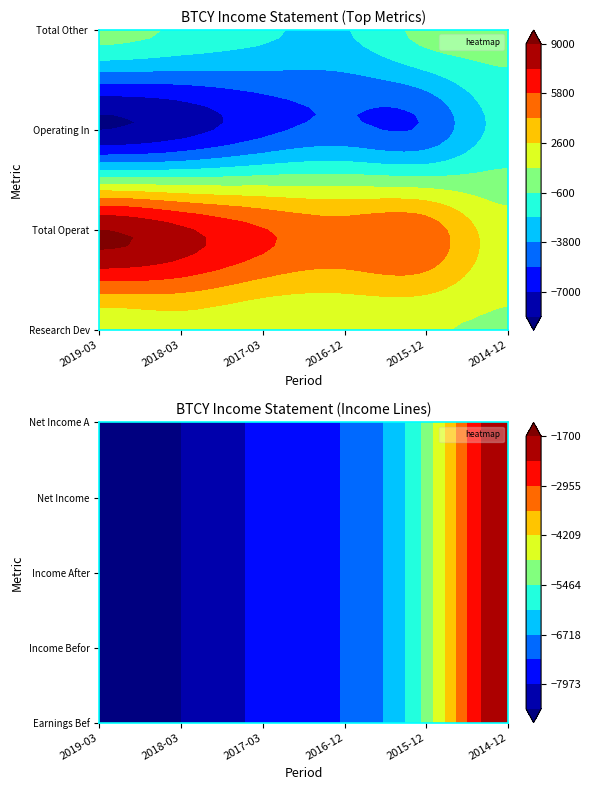

How many values in the Research Development series are below 1100?

1